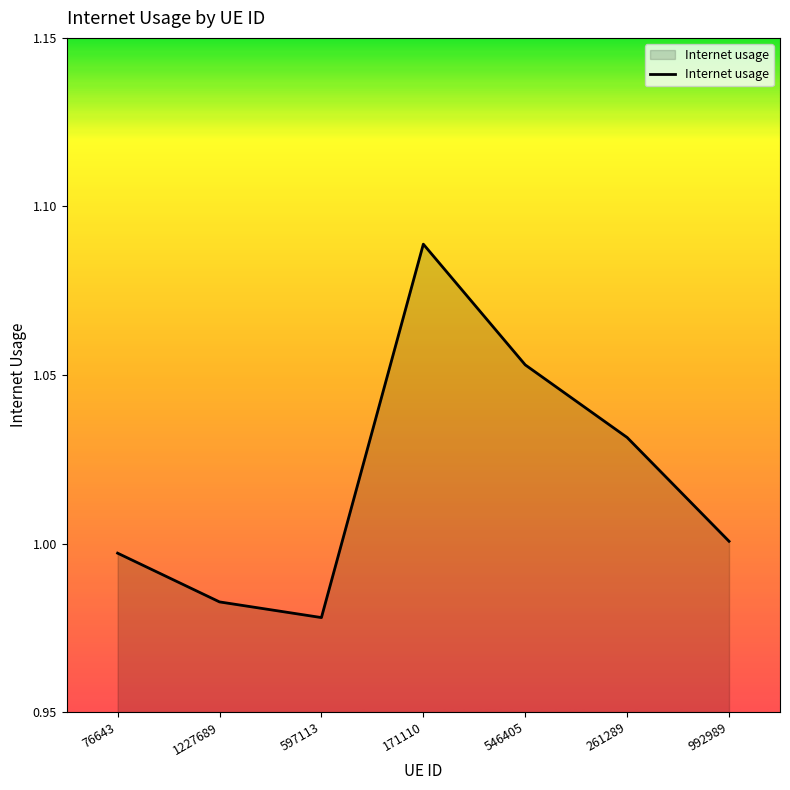

The value at 546405 is 1.5. True or false?

False